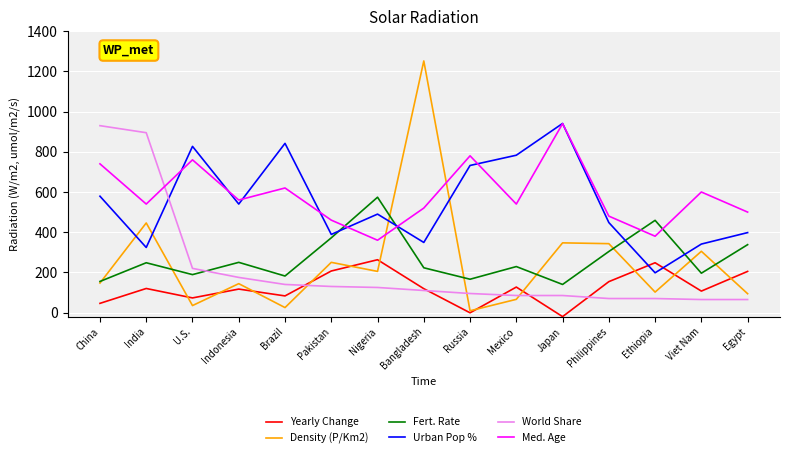

Which series changed the most between Indonesia and Pakistan?

Urban Pop %